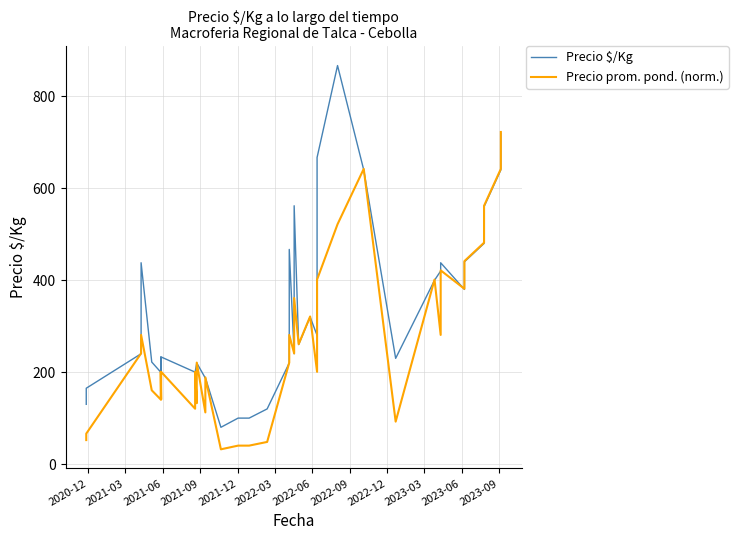

In Precio prom. pond. (norm.), how many points are lower than both neighbors (excluding endpoints)?

12